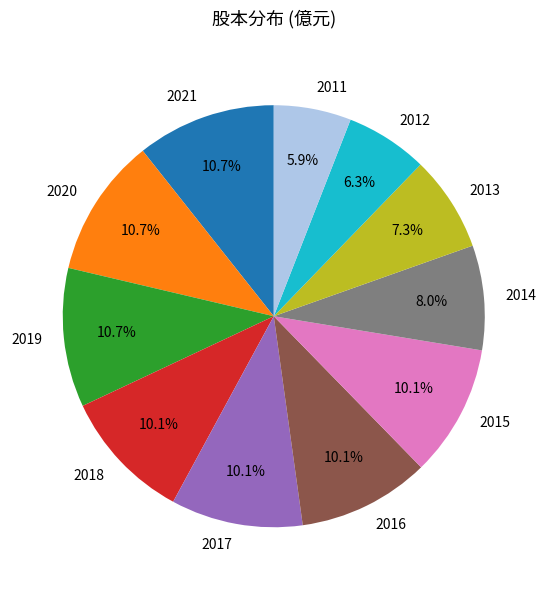

Combined, do 2015 and 2020 account for over 50%?

No